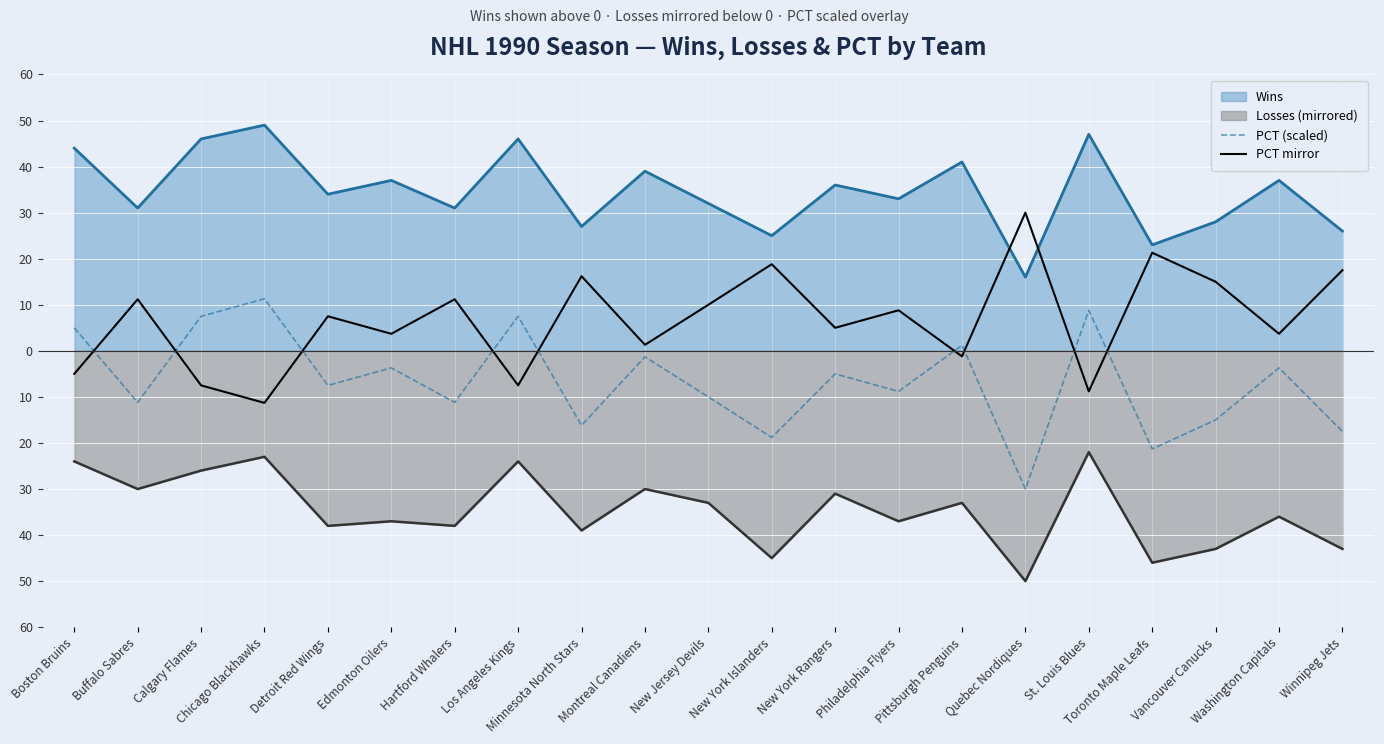

Which category has the highest value across all series?

Quebec Nordiques